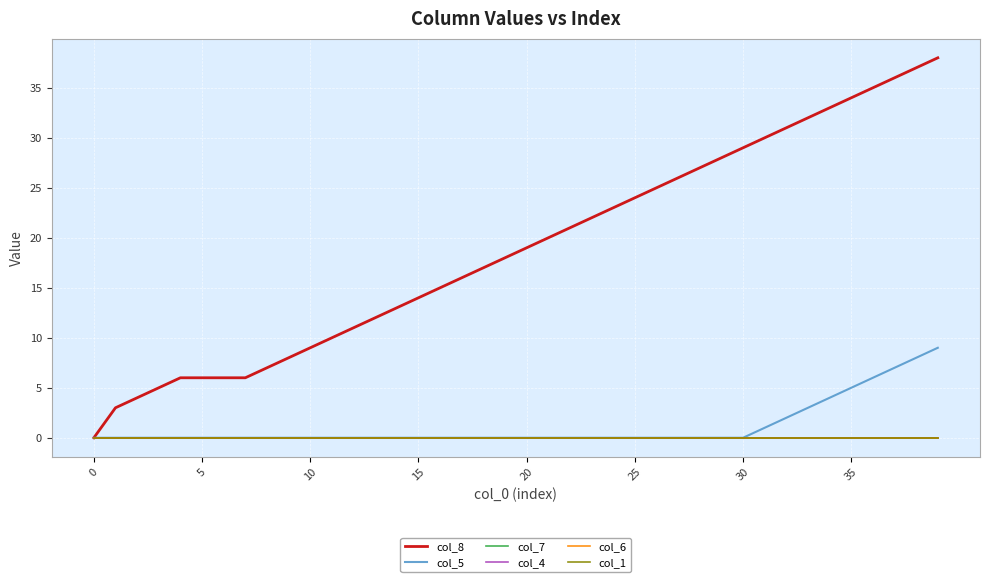

Is this an area chart (filled region under the line)?

No